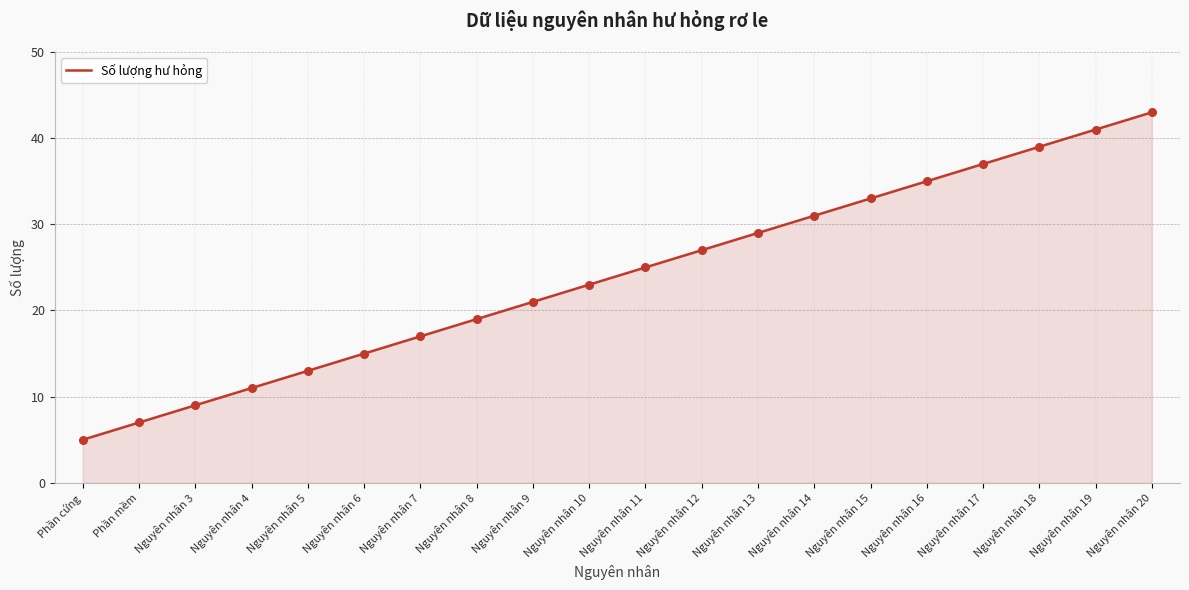

Approximately how many times larger is the value at Nguyên nhân 16 compared to Nguyên nhân 6?

2.3